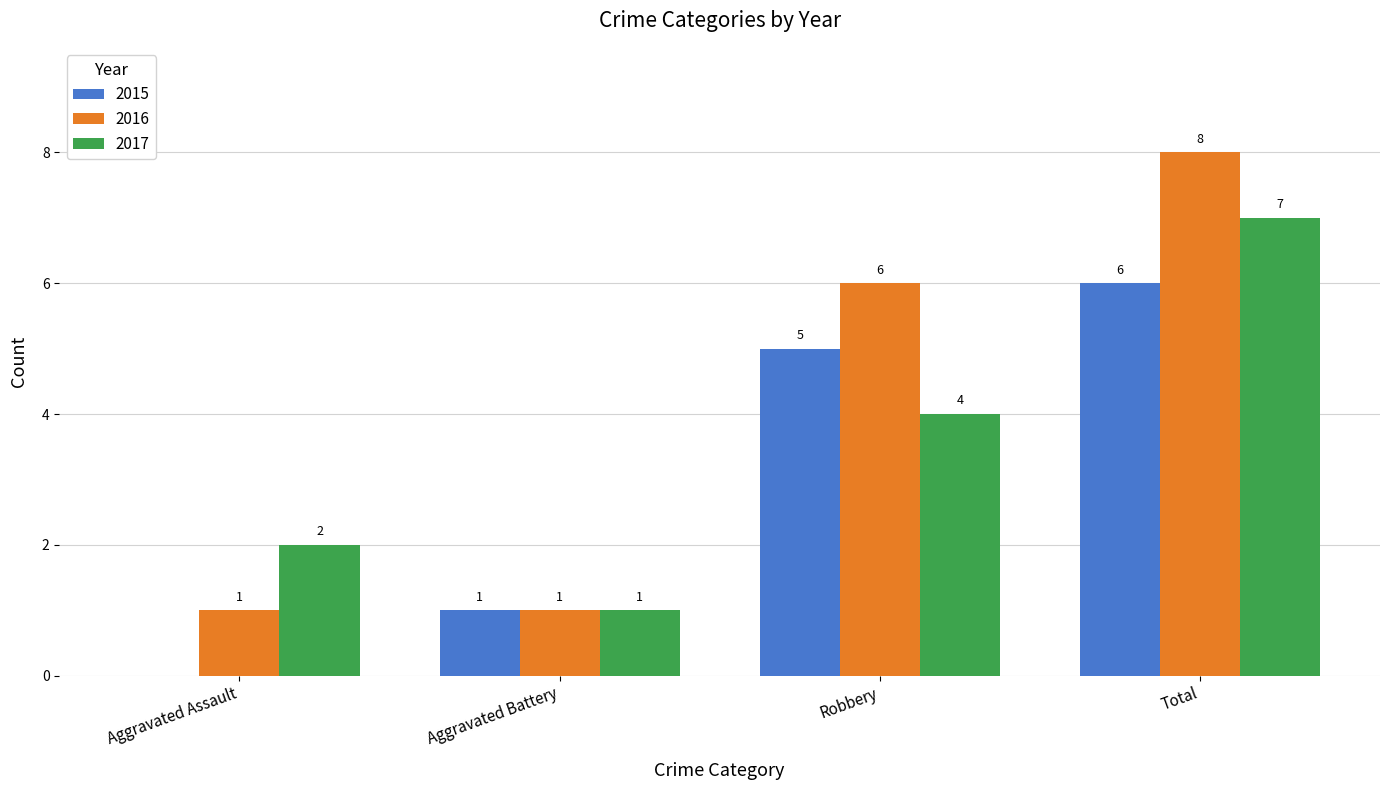

How many groups of bars are there?

4